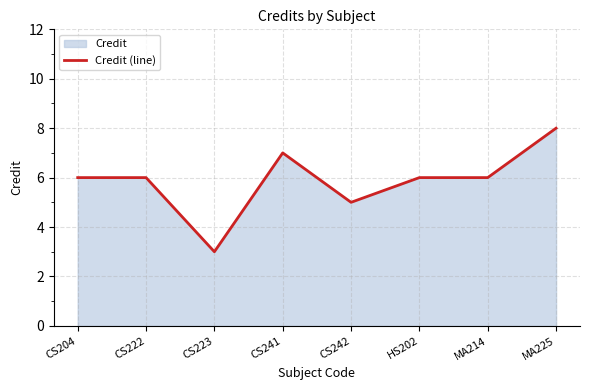

True or false: there are more than 0 points higher than both neighbors.

True